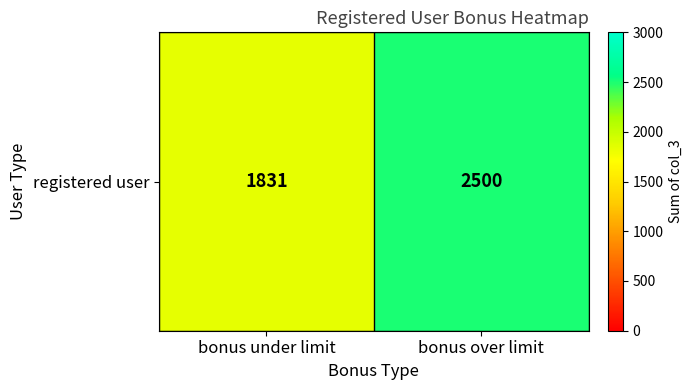

What is the sum of the values at bonus under limit and bonus over limit?

4331